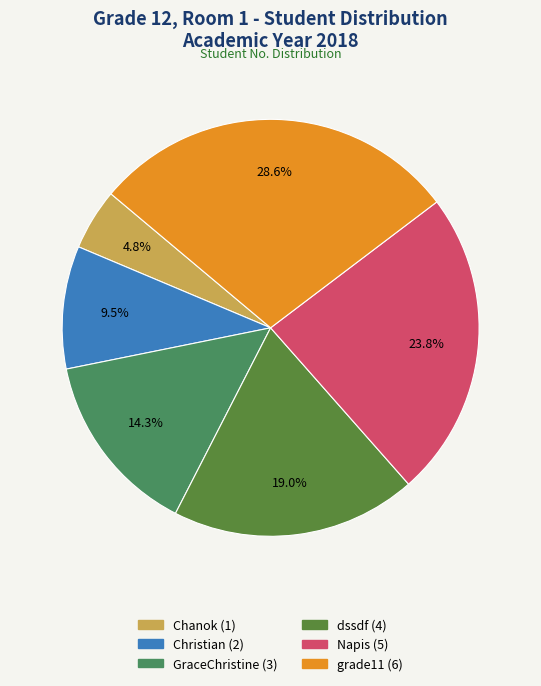

Is it true that dssdf is 19% of the pie?

True